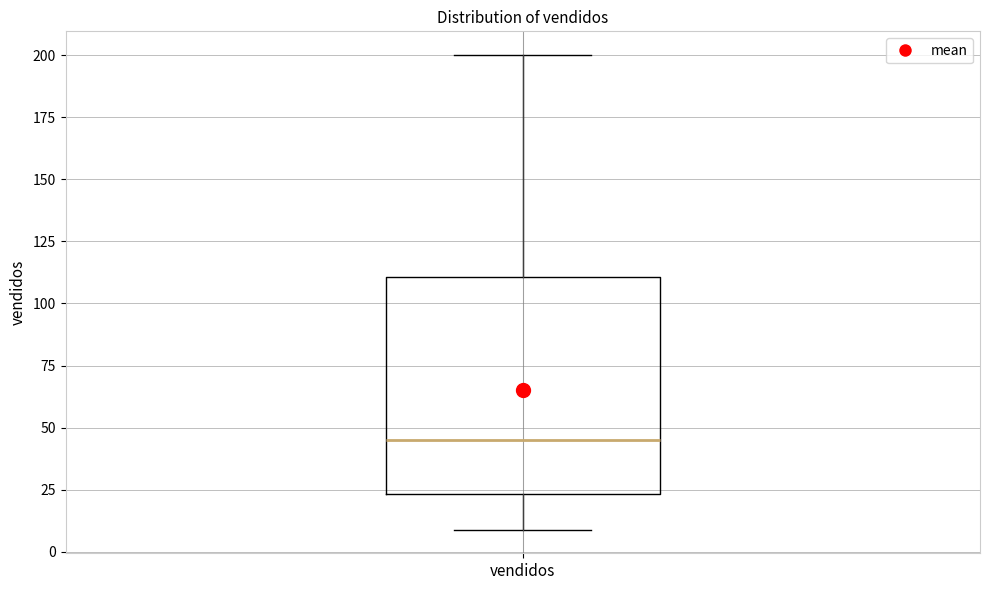

Transcribe this box plot: give where the median line is, the range the box spans, and where the two whiskers end, as read against the y-axis. The values are not printed on the chart, so give them approximately, as read against the axis.

median 45, box 25 to 110, whiskers 10 to 200